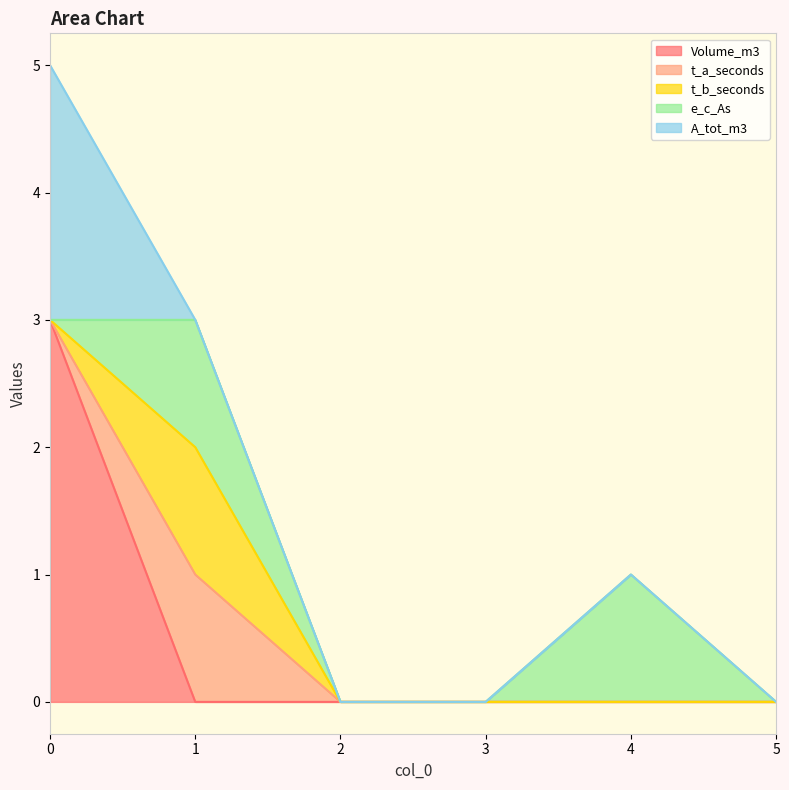

Which series has the largest total across all categories?

Volume_m3